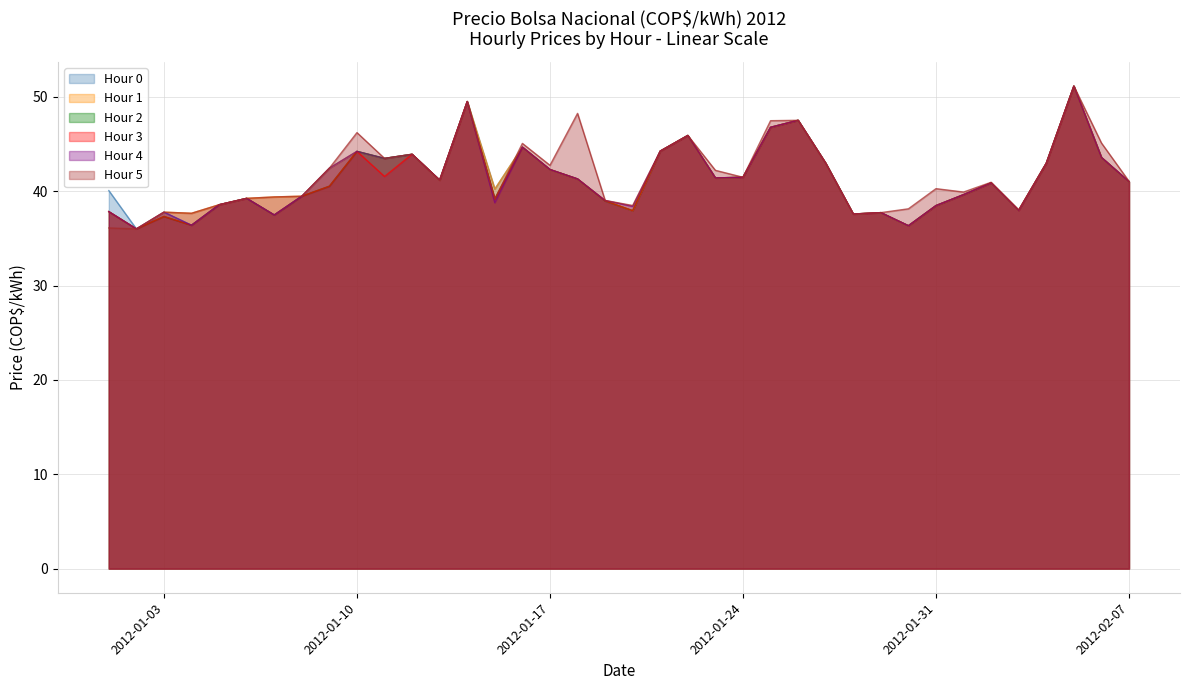

What is the value of the Hour 3 point at the 37th from the left?

43.6